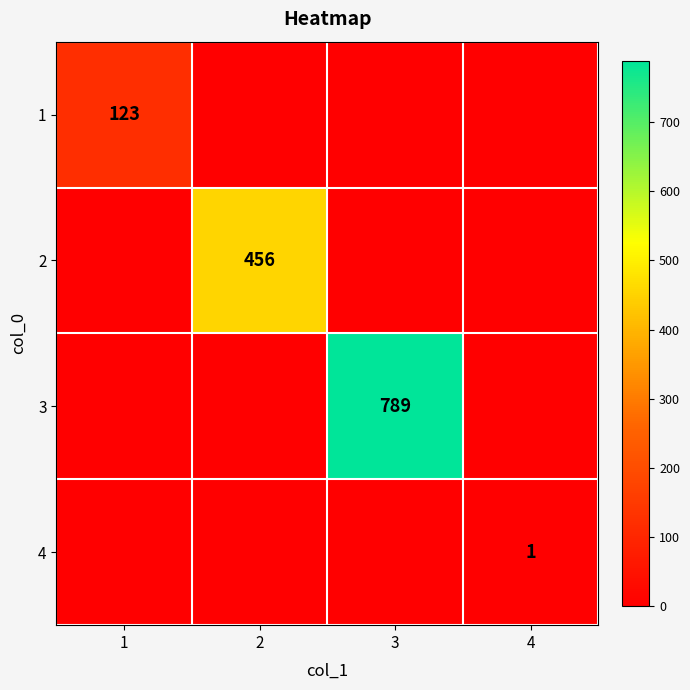

Is the value of 1 at 3 greater than the value of 3 at 1?

No